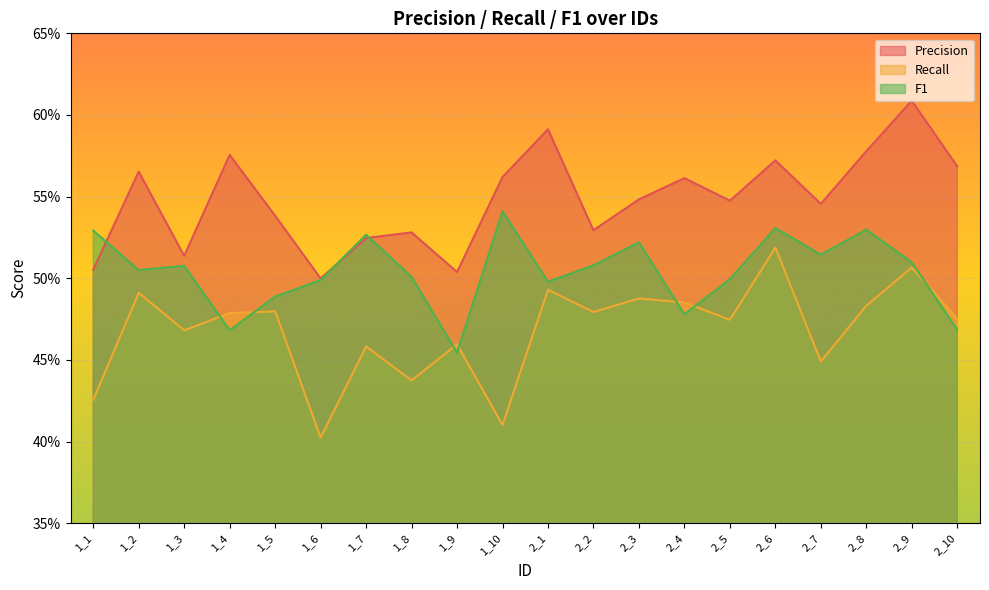

At 2_7, list the series in order from smallest to largest.

Recall, F1, Precision